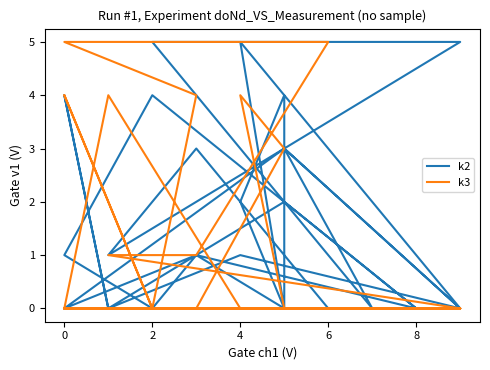

True or false: k2 has more than 1 interior local peaks.

True